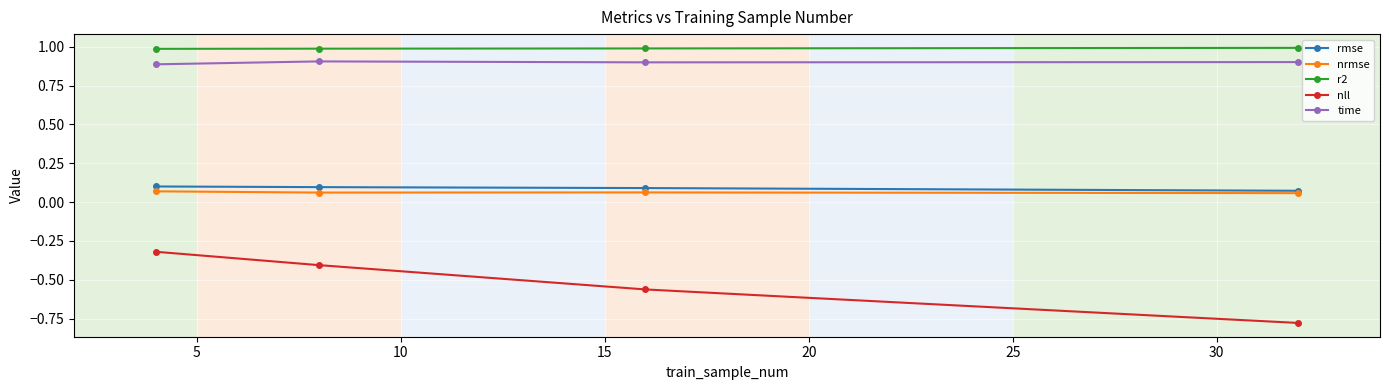

What is the value of the time point at the 4th from the left?

0.9